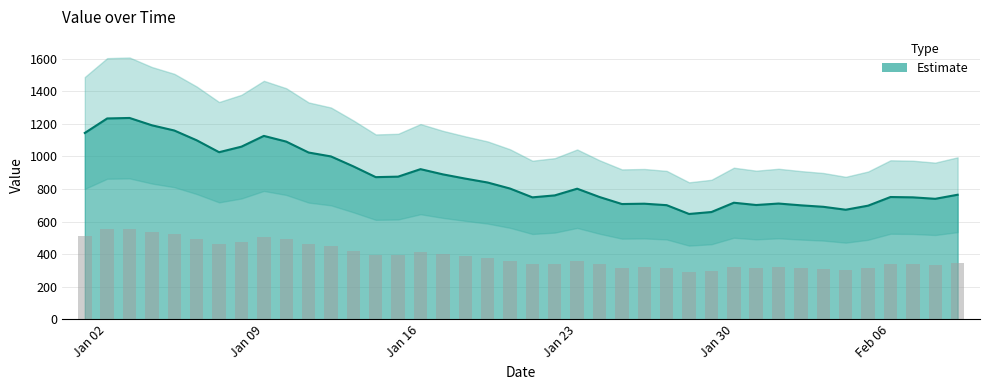

How many data points are less than 803?

20